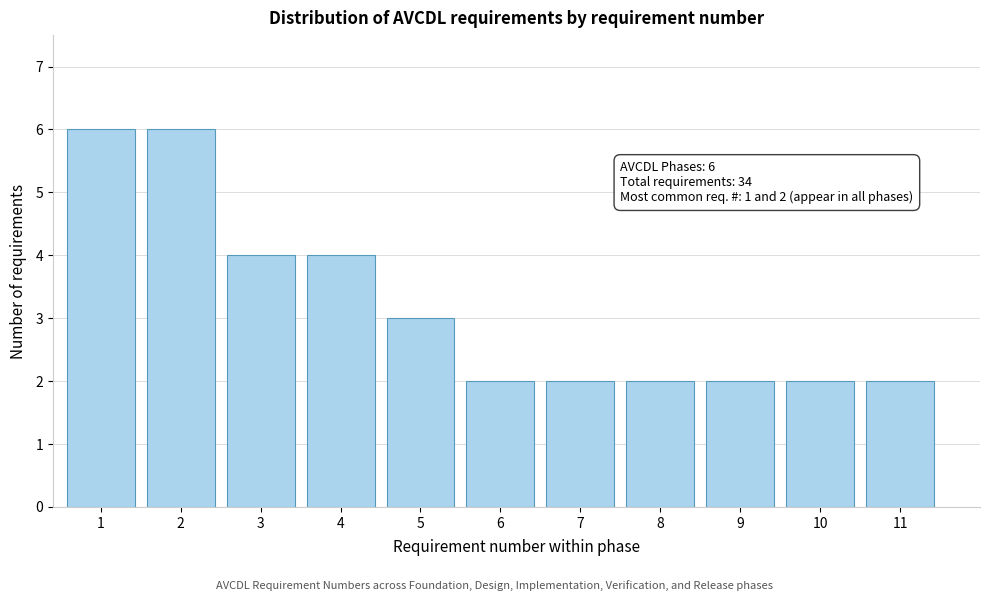

Reading left to right, transcribe all the data shown in this chart.

6	6	4	4	3	2	2	2	2	2	2